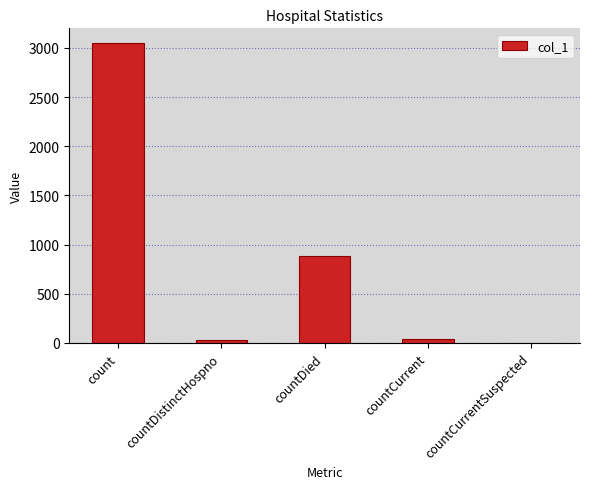

How many values are above zero?

4